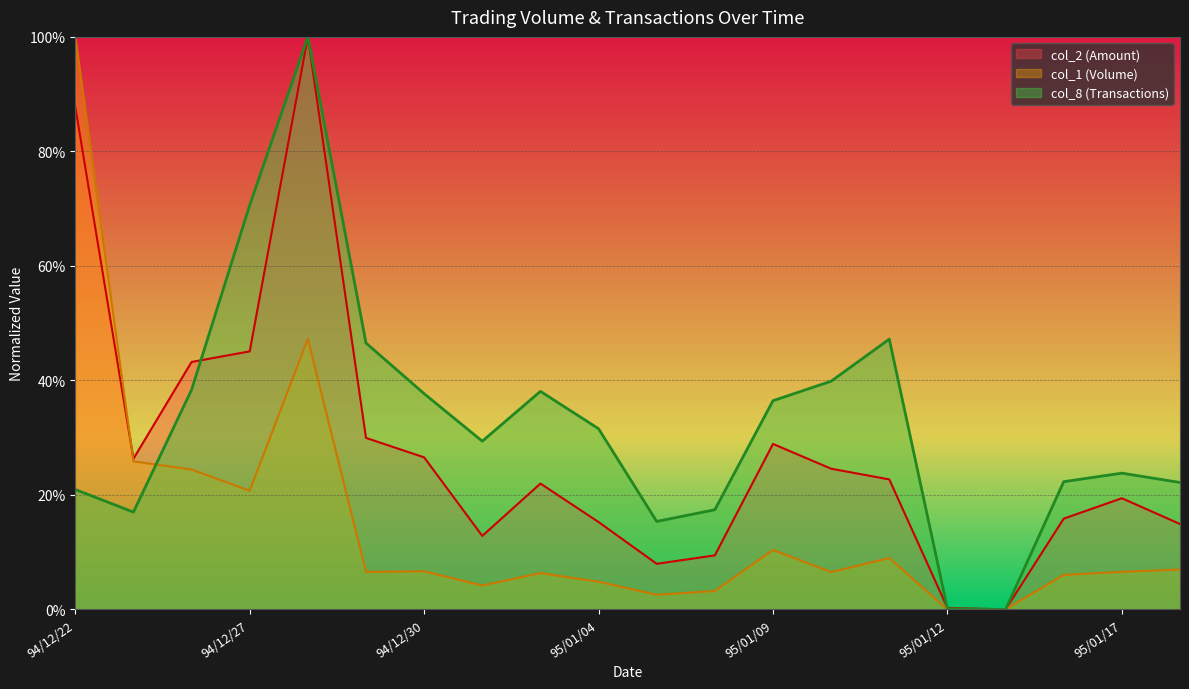

Where do col_1 and col_2 first cross each other?

94/12/22 and 94/12/23